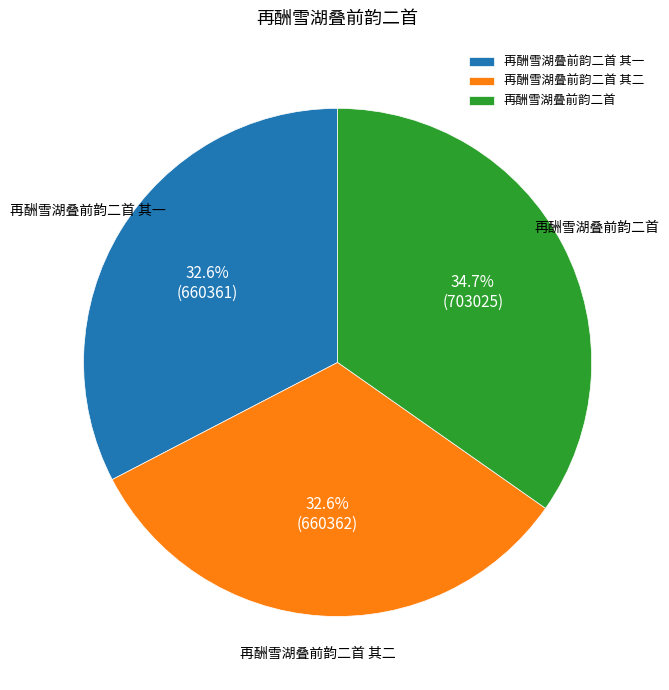

Does 再酬雪湖叠前韵二首 represent more than half of the total?

No